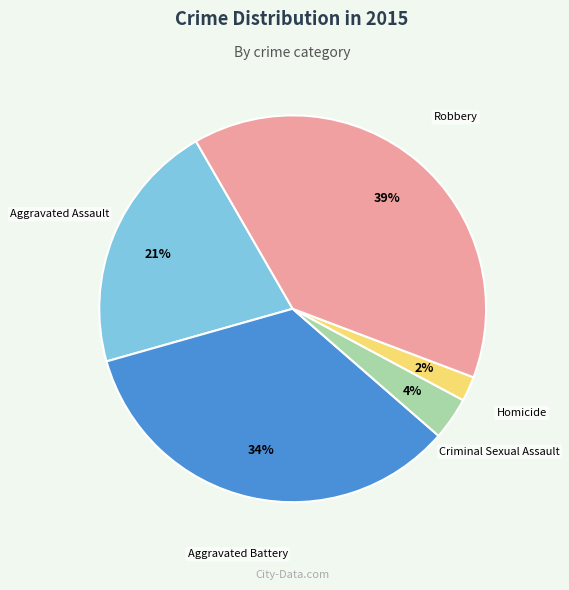

What percentage is the Aggravated Battery slice, to the nearest percent?

34%